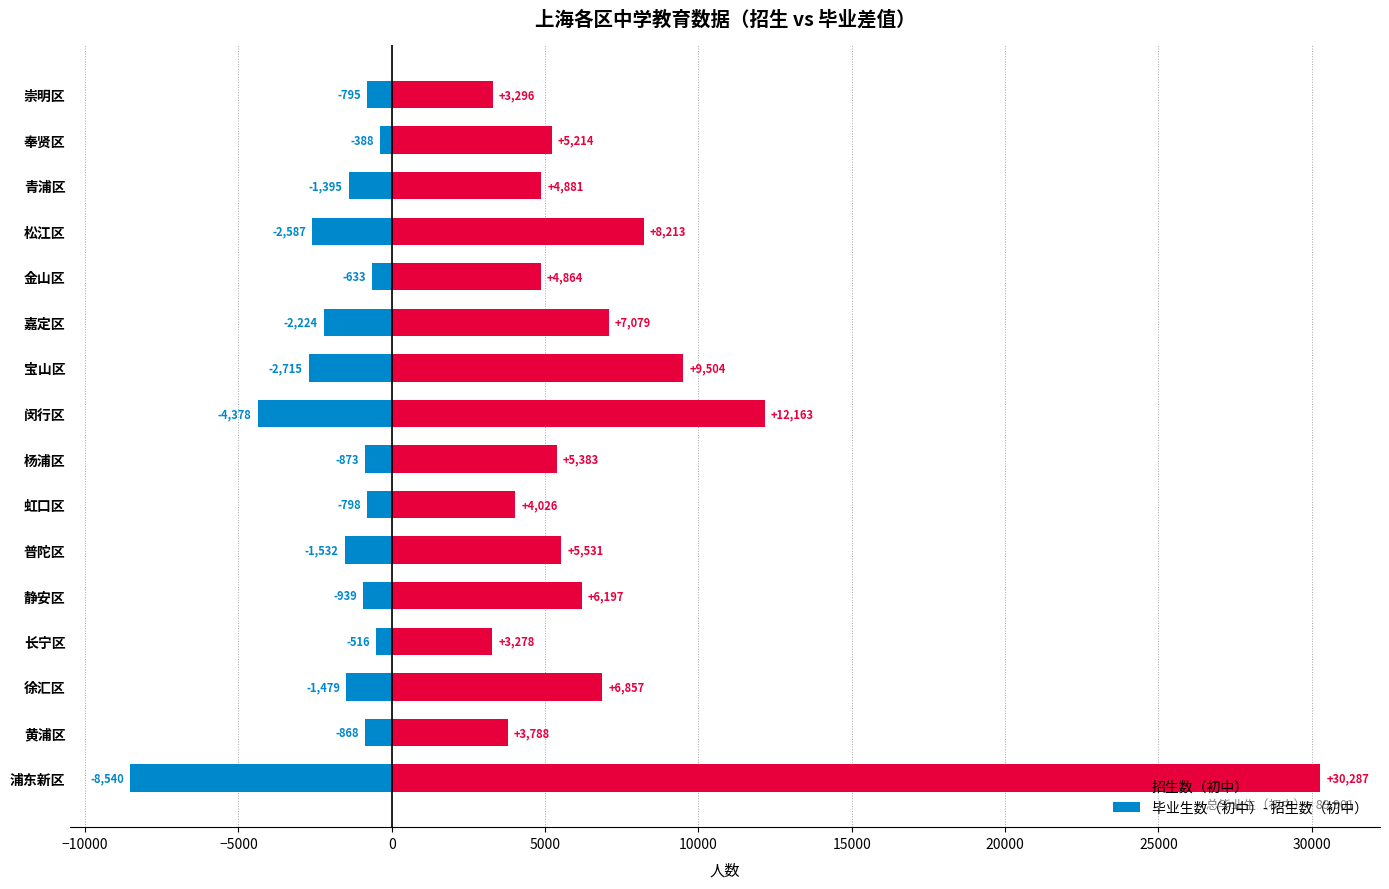

What is the value of the 招生数（初中） bar at the 13th from the left?

8213